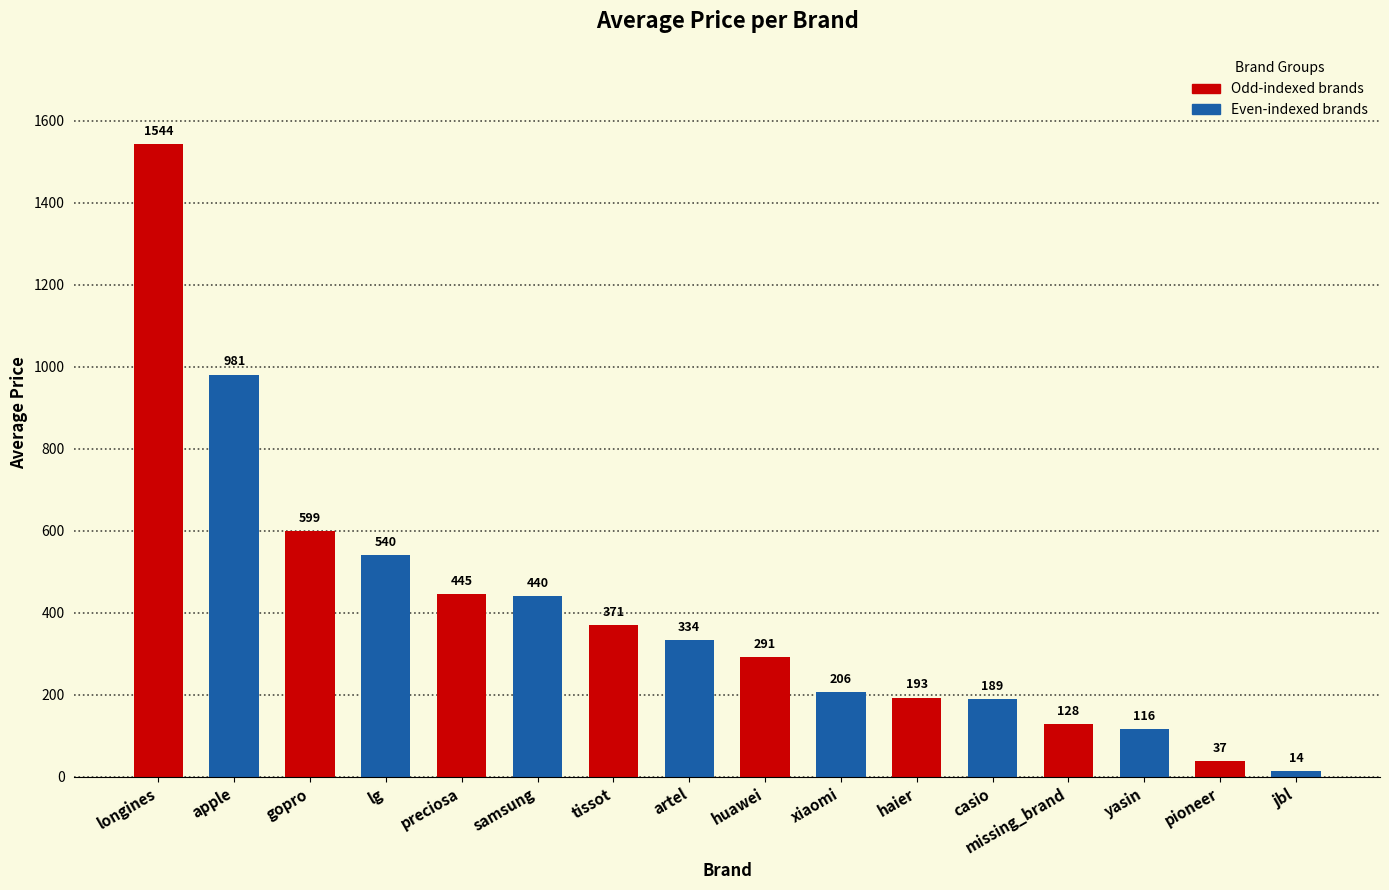

How many bars are there in total?

16